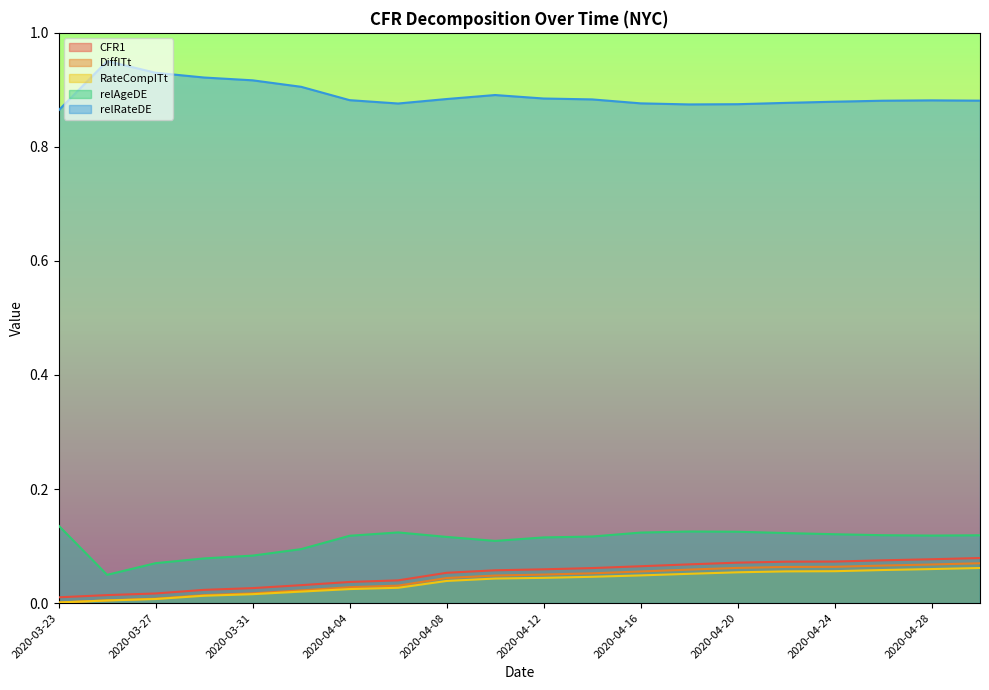

True or false: DiffITt and relAgeDE intersect in this chart.

False